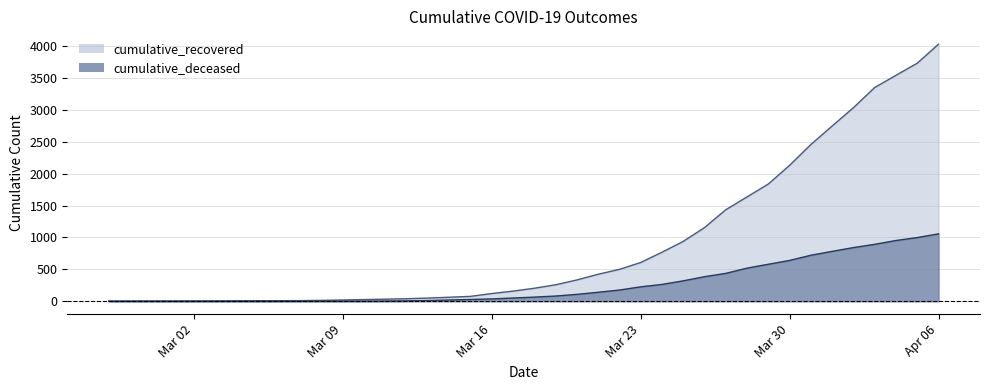

What is the label of the 21st point from the right?

2020-03-17